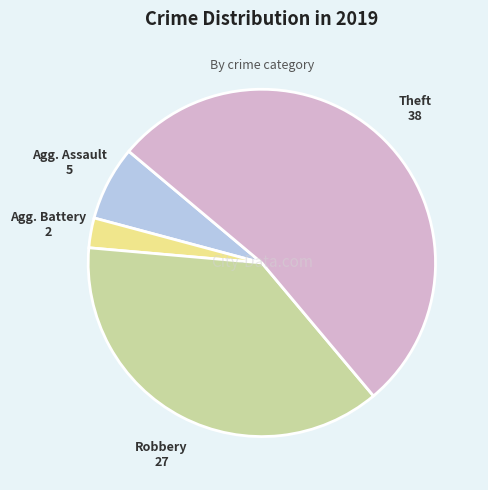

Count the number of slices in the pie.

4